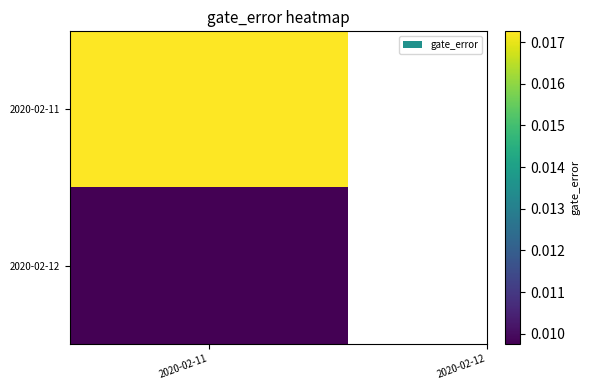

How many distinct data groups are displayed?

10